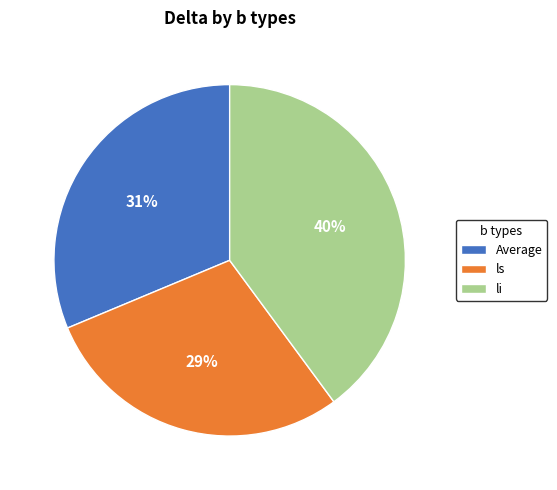

Does ls account for over 50% of the chart?

No